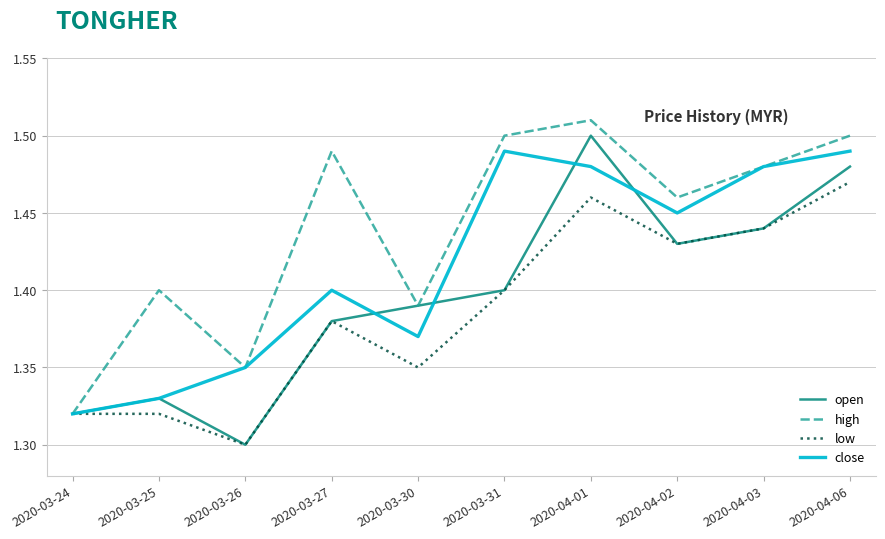

Is the value of open at 2020-04-03 greater than the value of high at 2020-03-27?

No